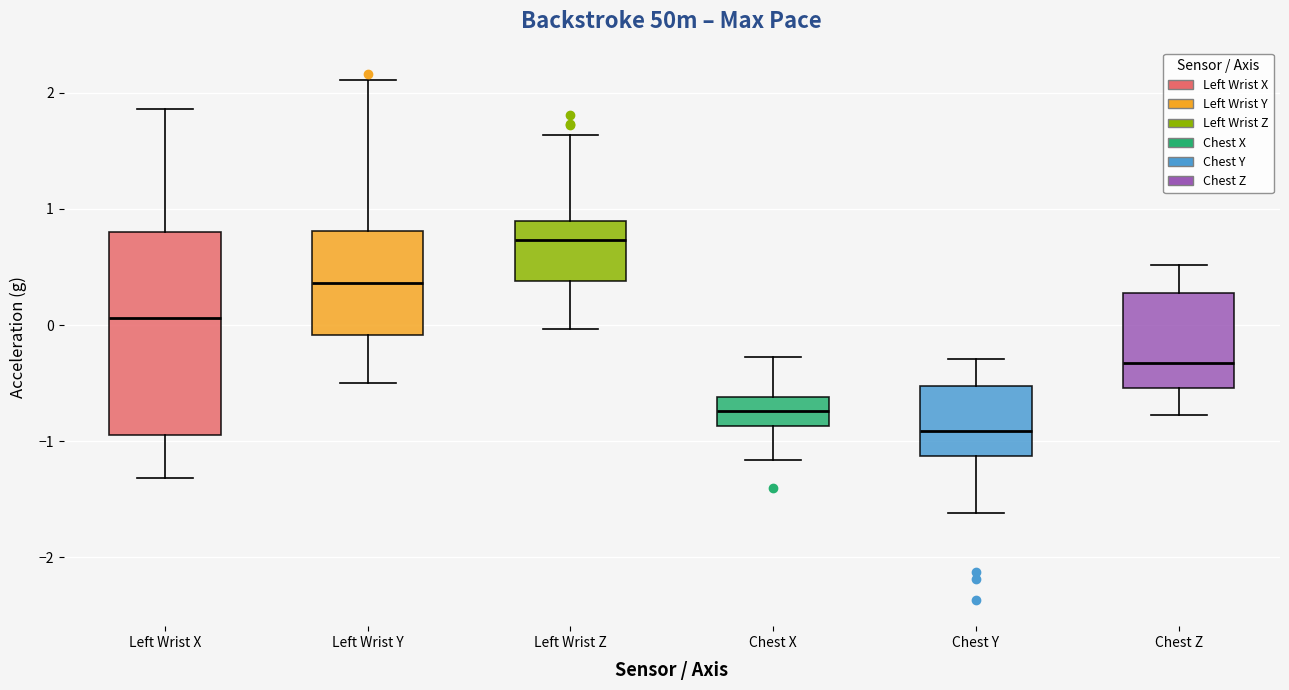

Where does the upper whisker of the box for Left Wrist X end on the y-axis? The values are not printed on the chart, so give them approximately, as read against the axis.

1.9